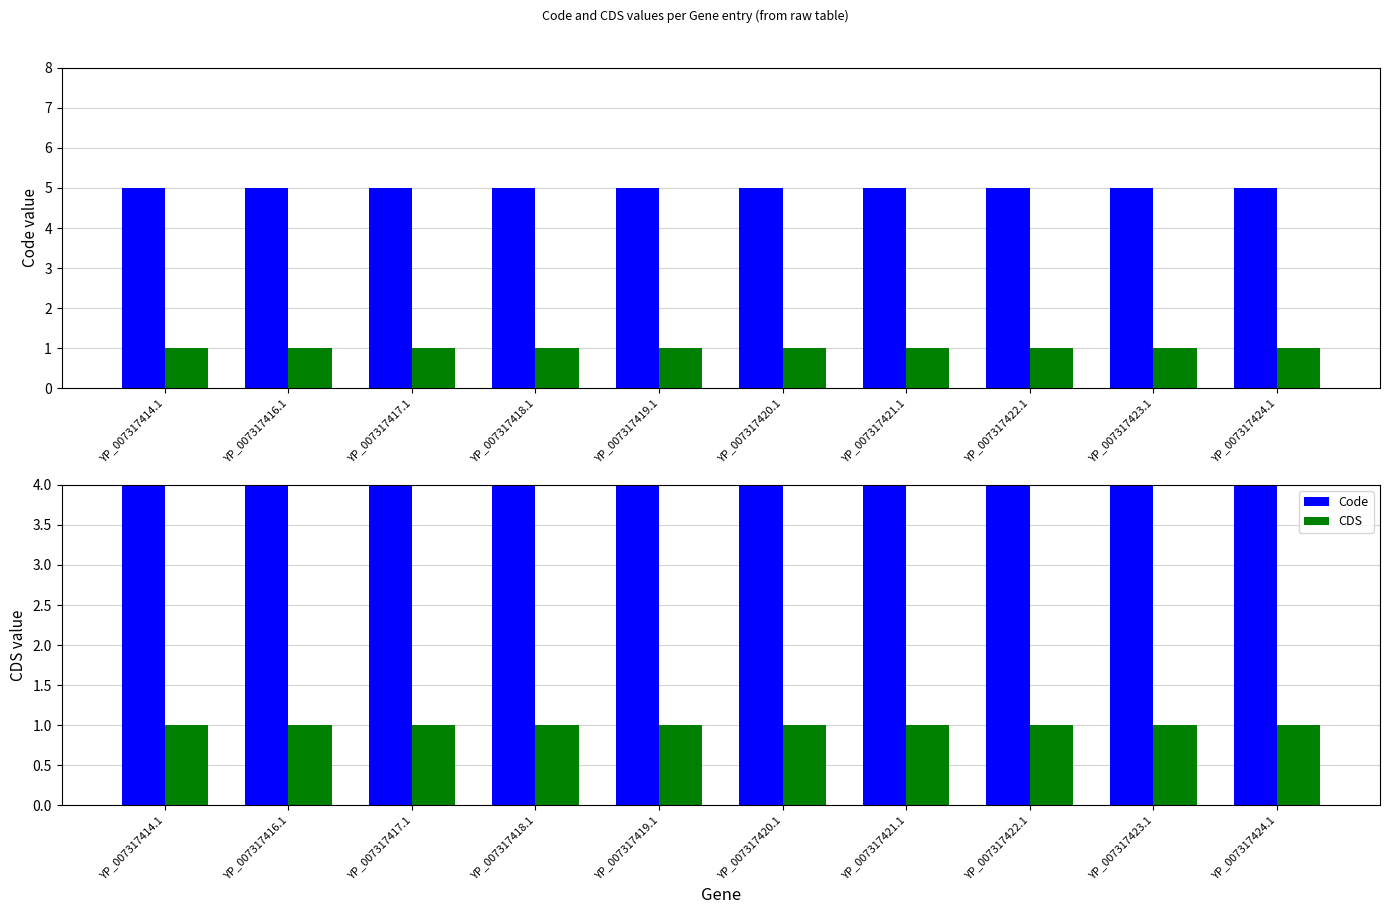

Which category has the lowest value in the CDS series?

YP_007317414.1